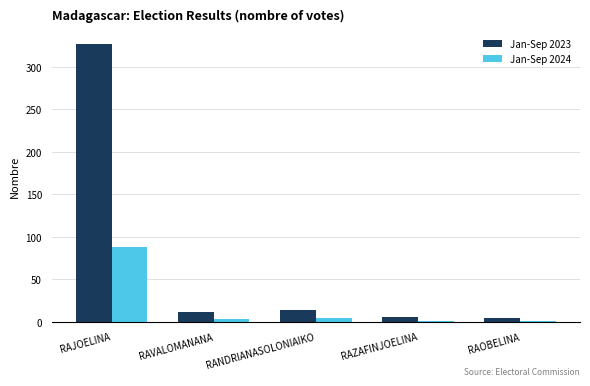

What is the total value across all series at RAOBELINA?

5